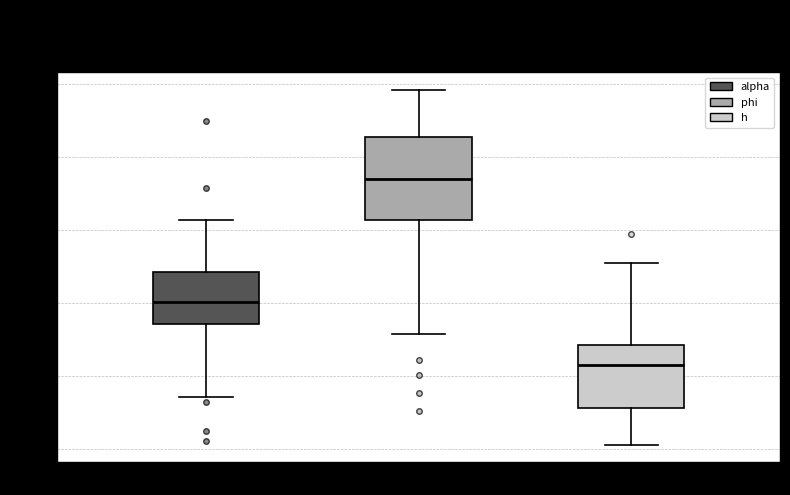

Which box is the tallest, from its lower edge to its upper edge?

phi